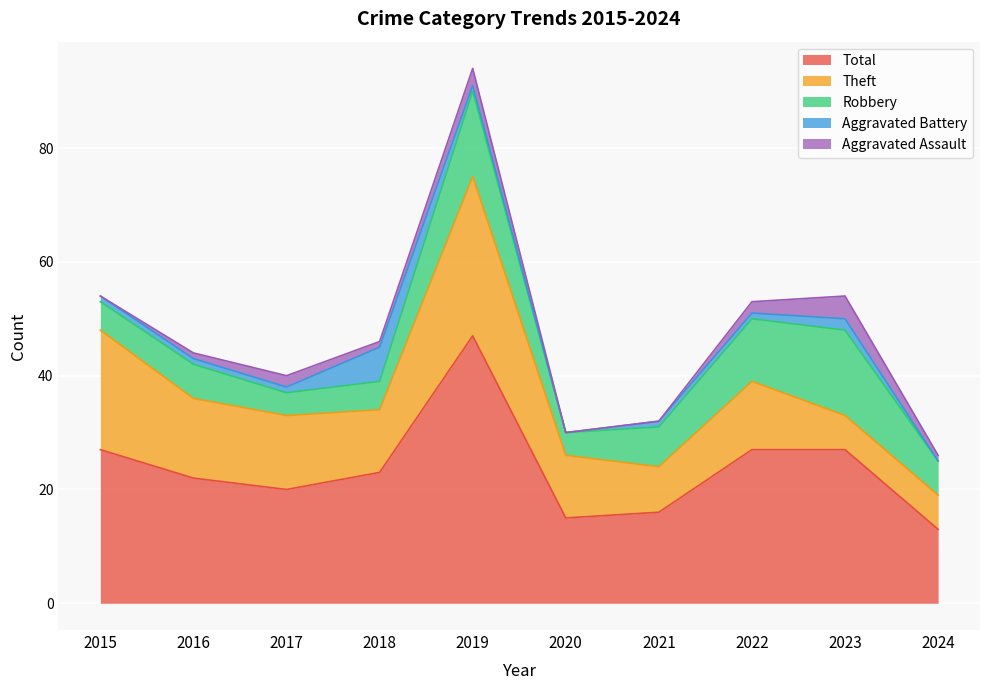

True or false: Aggravated Assault has a value of 1 at 2016.

False